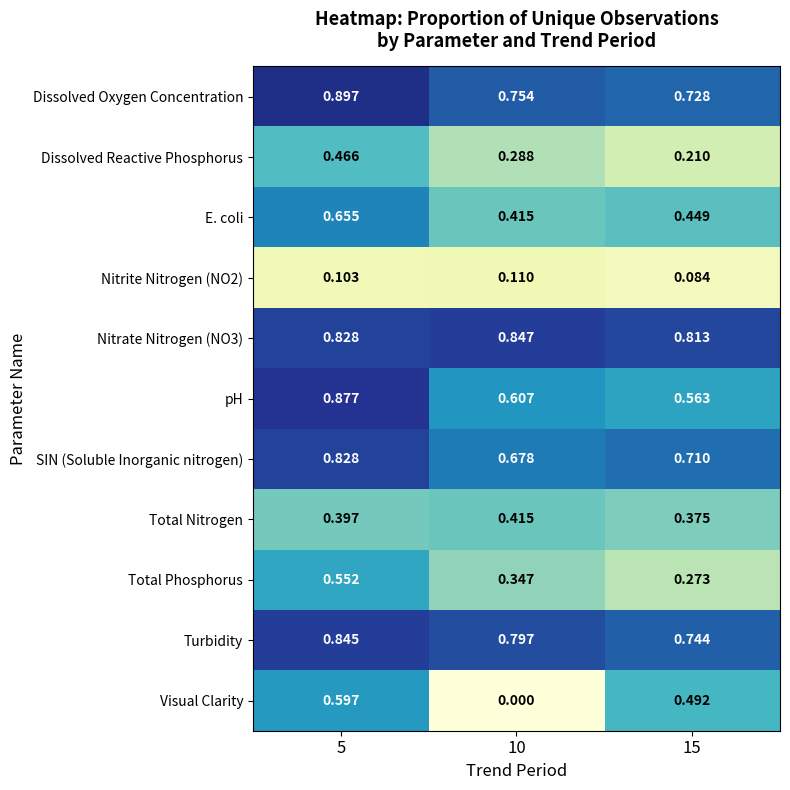

Is the value of Visual Clarity at 15 greater than the value of pH at 15?

No